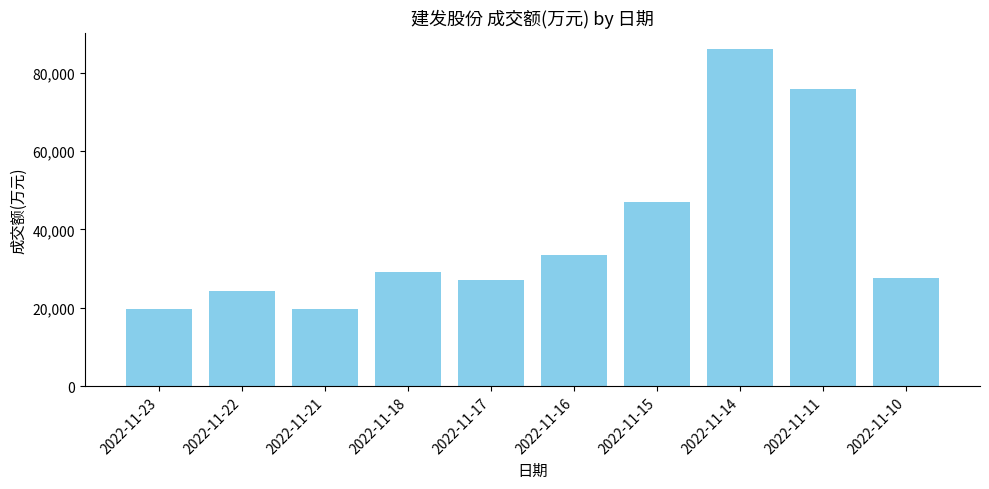

What is the value of the 10th bar from the left?

27686